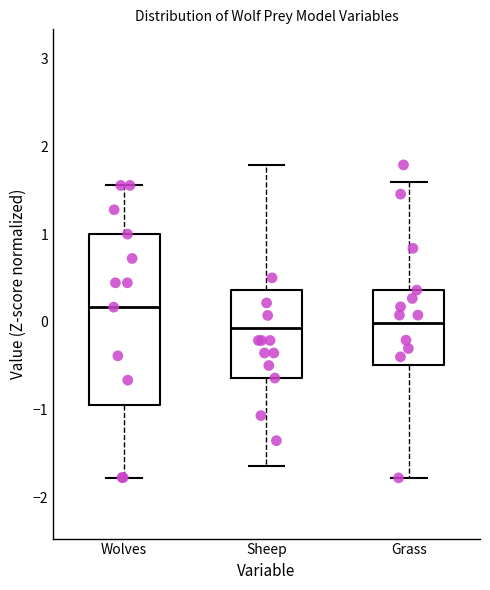

Reading left to right, transcribe this box plot: for each box, give where its median line is, the range the box spans, and where its two whiskers end, as read against the y-axis. The values are not printed on the chart, so give them approximately, as read against the axis.

Wolves: median 0.2, box -0.9 to 1.0, whiskers -1.8 to 1.6
Sheep: median -0.1, box -0.6 to 0.4, whiskers -1.6 to 1.8
Grass: median 0.0, box -0.5 to 0.4, whiskers -1.8 to 1.6